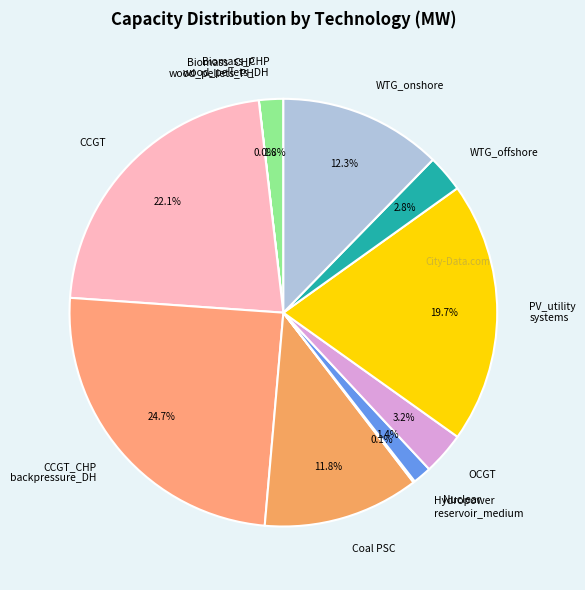

What percentage is NOT represented by CCGT_CHP backpressure_DH?

75.3%